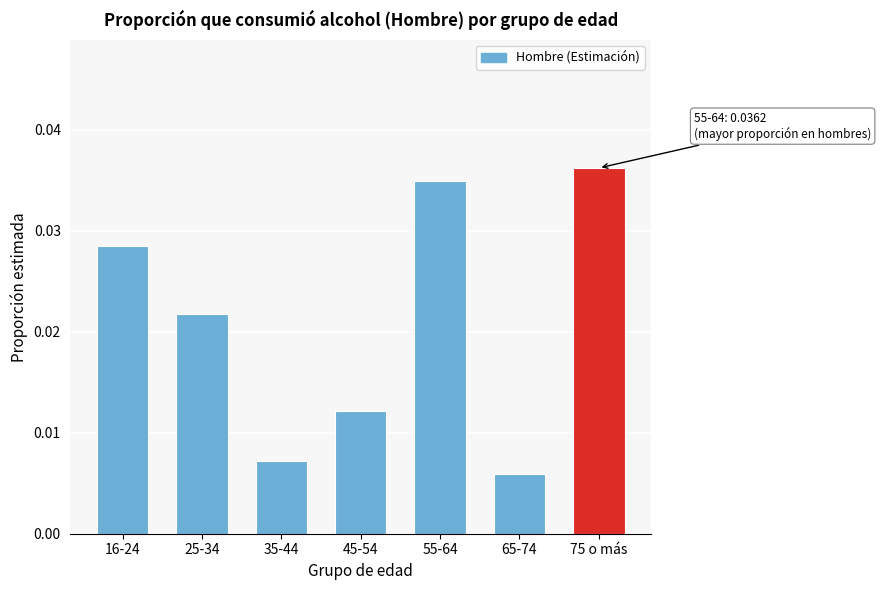

Is it true that the value at 55-64 is 0.1?

False